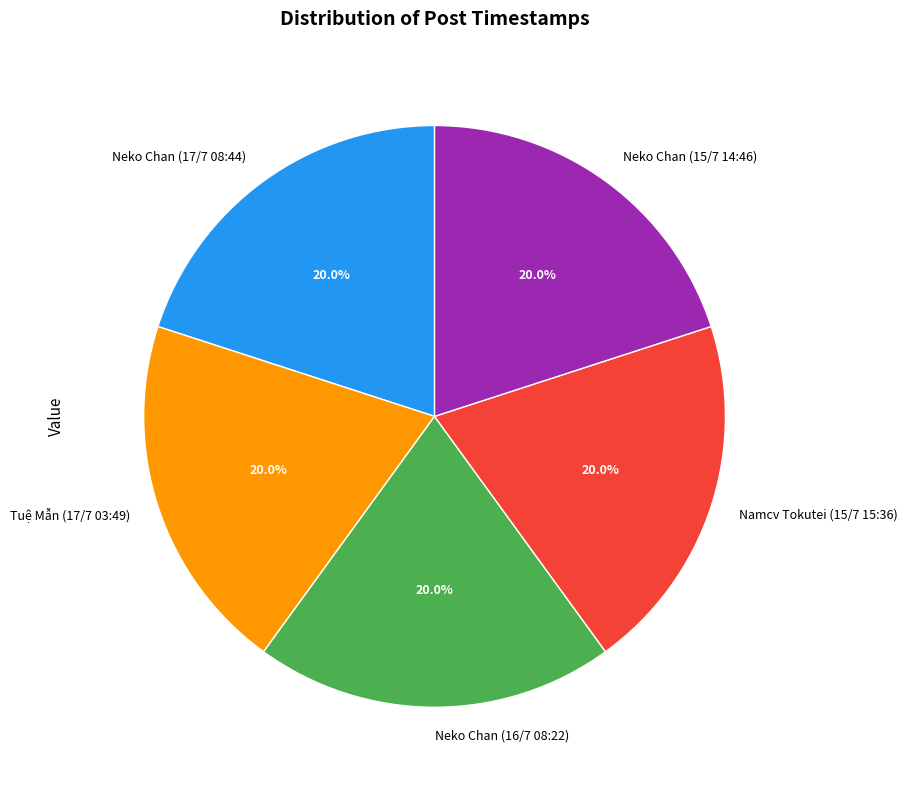

Does Tuệ Mẫn (17/7 03:49) represent more than half of the total?

No